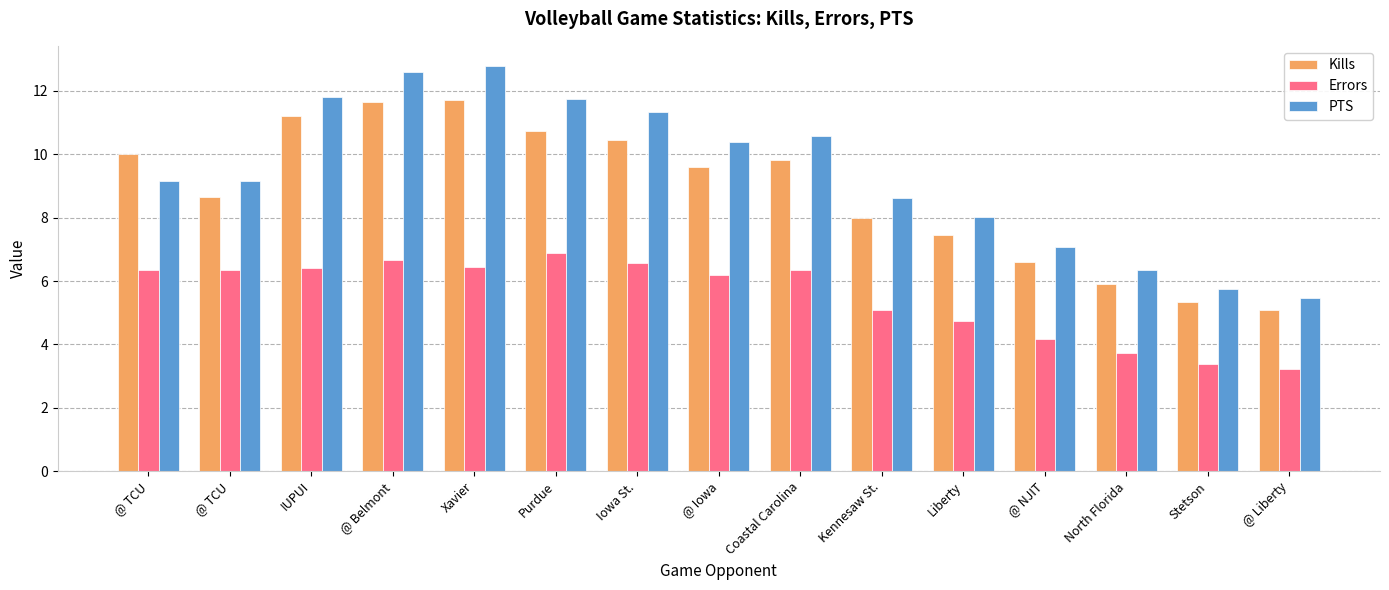

At how many categories does at least one series exceed 12?

2